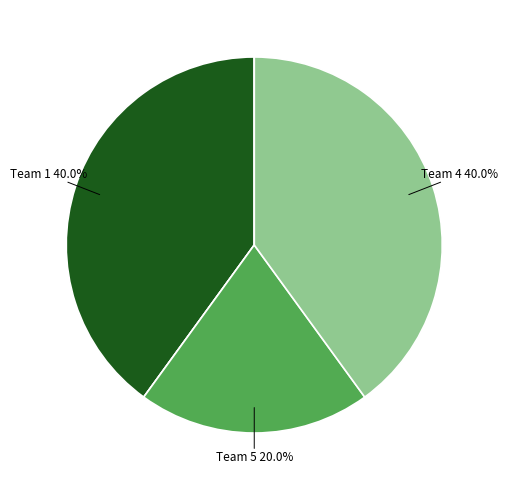

Does any single category account for the majority?

No